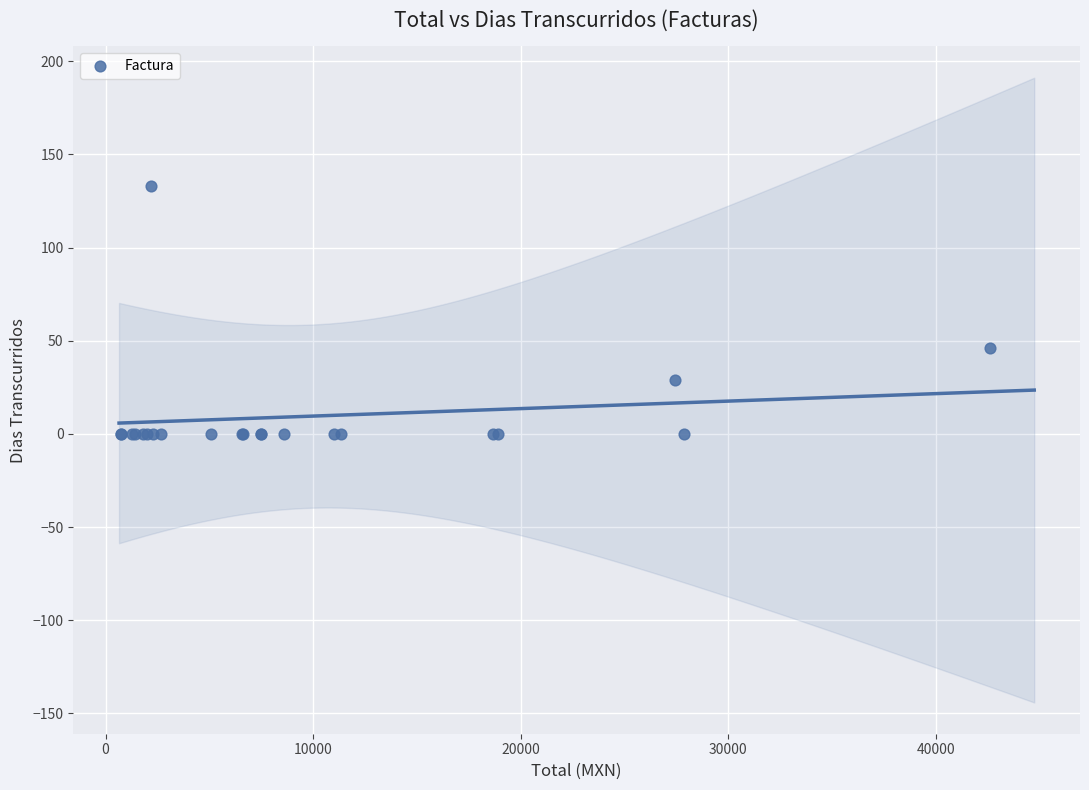

What Y value in the scatter plot is closest to 66?

46